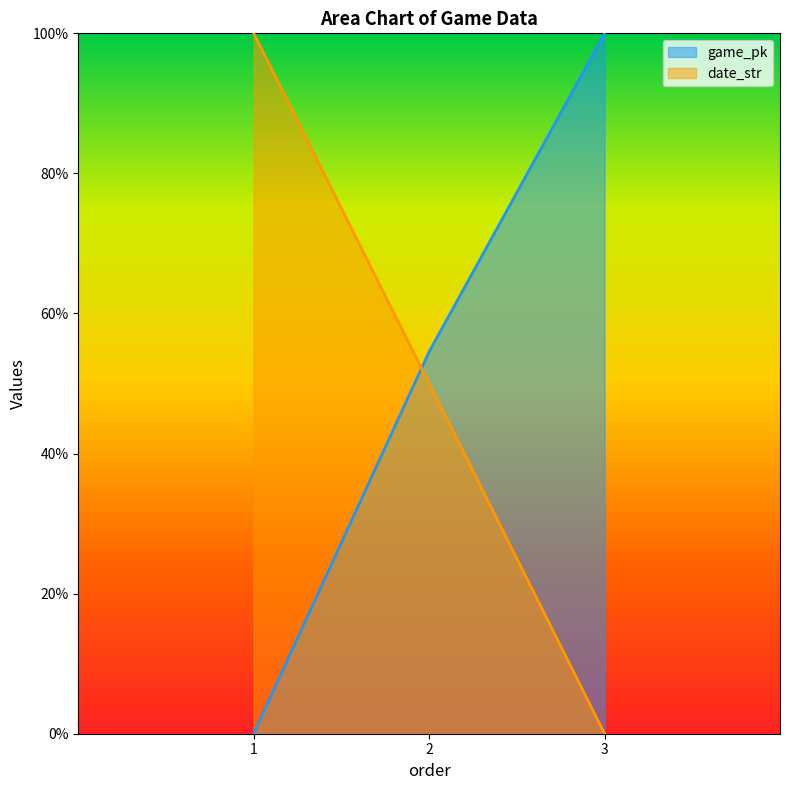

How many lines are shown in the chart?

2